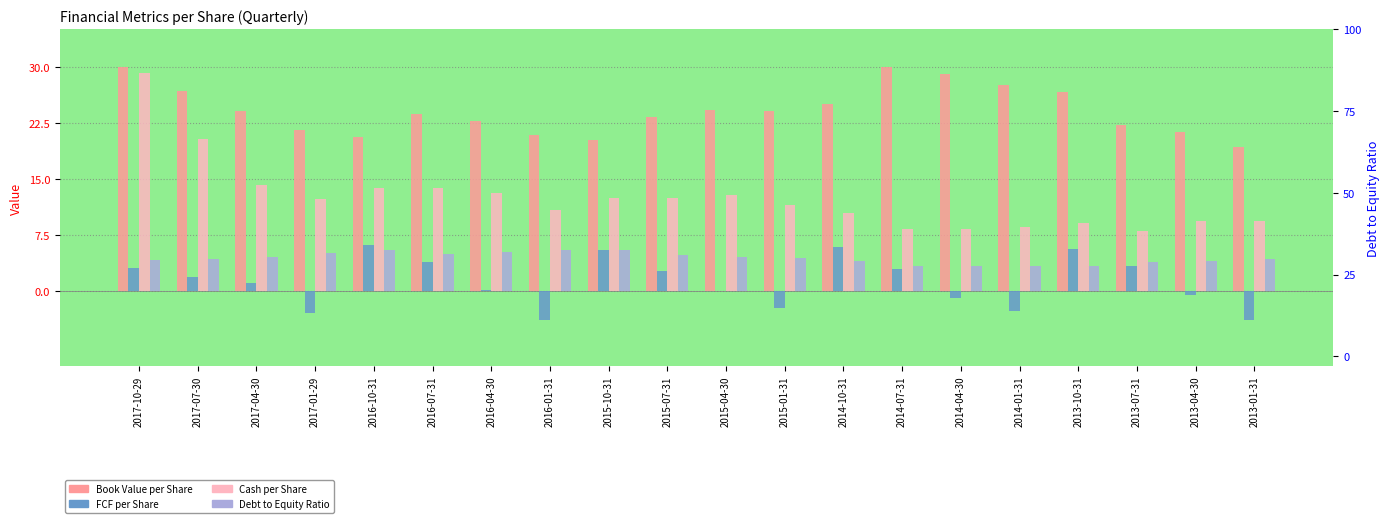

What is the label of the 14th bar from the left?

2014-07-31